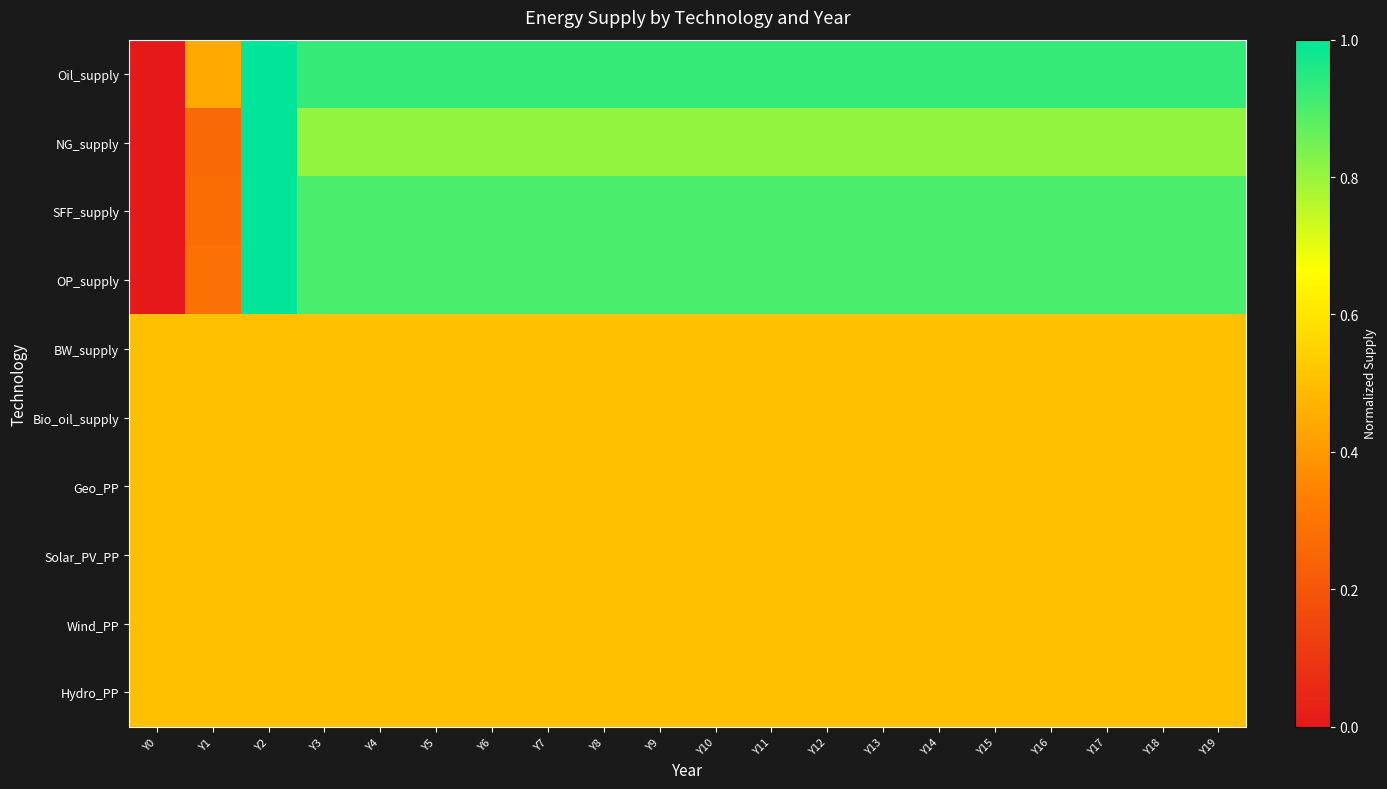

Reading left to right, extract all data points from this chart.

Oil_supply: Y0=0.0	Y1=0.4	Y2=1.0	Y3=0.9	Y4=0.9	Y5=0.9	Y6=0.9	Y7=0.9	Y8=0.9	Y9=0.9	Y10=0.9	Y11=0.9	Y12=0.9	Y13=0.9	Y14=0.9	Y15=0.9	Y16=0.9	Y17=0.9	Y18=0.9	Y19=0.9
NG_supply: Y0=0.0	Y1=0.3	Y2=1.0	Y3=0.8	Y4=0.8	Y5=0.8	Y6=0.8	Y7=0.8	Y8=0.8	Y9=0.8	Y10=0.8	Y11=0.8	Y12=0.8	Y13=0.8	Y14=0.8	Y15=0.8	Y16=0.8	Y17=0.8	Y18=0.8	Y19=0.8
SFF_supply: Y0=0.0	Y1=0.3	Y2=1.0	Y3=0.9	Y4=0.9	Y5=0.9	Y6=0.9	Y7=0.9	Y8=0.9	Y9=0.9	Y10=0.9	Y11=0.9	Y12=0.9	Y13=0.9	Y14=0.9	Y15=0.9	Y16=0.9	Y17=0.9	Y18=0.9	Y19=0.9
OP_supply: Y0=0.0	Y1=0.3	Y2=1.0	Y3=0.9	Y4=0.9	Y5=0.9	Y6=0.9	Y7=0.9	Y8=0.9	Y9=0.9	Y10=0.9	Y11=0.9	Y12=0.9	Y13=0.9	Y14=0.9	Y15=0.9	Y16=0.9	Y17=0.9	Y18=0.9	Y19=0.9
BW_supply: Y0=0.5	Y1=0.5	Y2=0.5	Y3=0.5	Y4=0.5	Y5=0.5	Y6=0.5	Y7=0.5	Y8=0.5	Y9=0.5	Y10=0.5	Y11=0.5	Y12=0.5	Y13=0.5	Y14=0.5	Y15=0.5	Y16=0.5	Y17=0.5	Y18=0.5	Y19=0.5
Bio_oil_supply: Y0=0.5	Y1=0.5	Y2=0.5	Y3=0.5	Y4=0.5	Y5=0.5	Y6=0.5	Y7=0.5	Y8=0.5	Y9=0.5	Y10=0.5	Y11=0.5	Y12=0.5	Y13=0.5	Y14=0.5	Y15=0.5	Y16=0.5	Y17=0.5	Y18=0.5	Y19=0.5
Geo_PP: Y0=0.5	Y1=0.5	Y2=0.5	Y3=0.5	Y4=0.5	Y5=0.5	Y6=0.5	Y7=0.5	Y8=0.5	Y9=0.5	Y10=0.5	Y11=0.5	Y12=0.5	Y13=0.5	Y14=0.5	Y15=0.5	Y16=0.5	Y17=0.5	Y18=0.5	Y19=0.5
Solar_PV_PP: Y0=0.5	Y1=0.5	Y2=0.5	Y3=0.5	Y4=0.5	Y5=0.5	Y6=0.5	Y7=0.5	Y8=0.5	Y9=0.5	Y10=0.5	Y11=0.5	Y12=0.5	Y13=0.5	Y14=0.5	Y15=0.5	Y16=0.5	Y17=0.5	Y18=0.5	Y19=0.5
Wind_PP: Y0=0.5	Y1=0.5	Y2=0.5	Y3=0.5	Y4=0.5	Y5=0.5	Y6=0.5	Y7=0.5	Y8=0.5	Y9=0.5	Y10=0.5	Y11=0.5	Y12=0.5	Y13=0.5	Y14=0.5	Y15=0.5	Y16=0.5	Y17=0.5	Y18=0.5	Y19=0.5
Hydro_PP: Y0=0.5	Y1=0.5	Y2=0.5	Y3=0.5	Y4=0.5	Y5=0.5	Y6=0.5	Y7=0.5	Y8=0.5	Y9=0.5	Y10=0.5	Y11=0.5	Y12=0.5	Y13=0.5	Y14=0.5	Y15=0.5	Y16=0.5	Y17=0.5	Y18=0.5	Y19=0.5